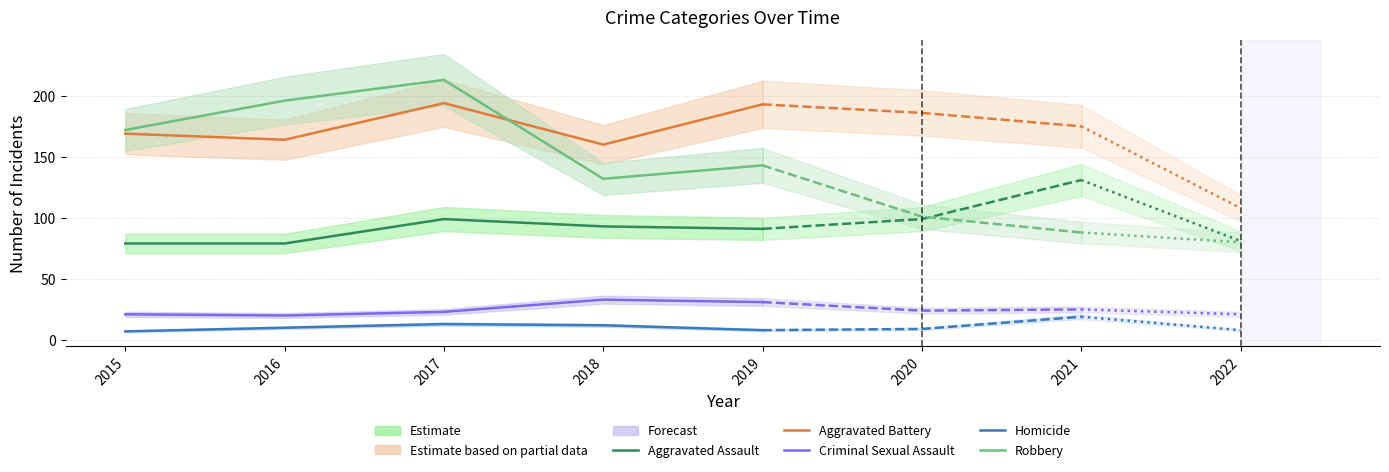

True or false: Homicide and Aggravated Assault cross at least once.

False